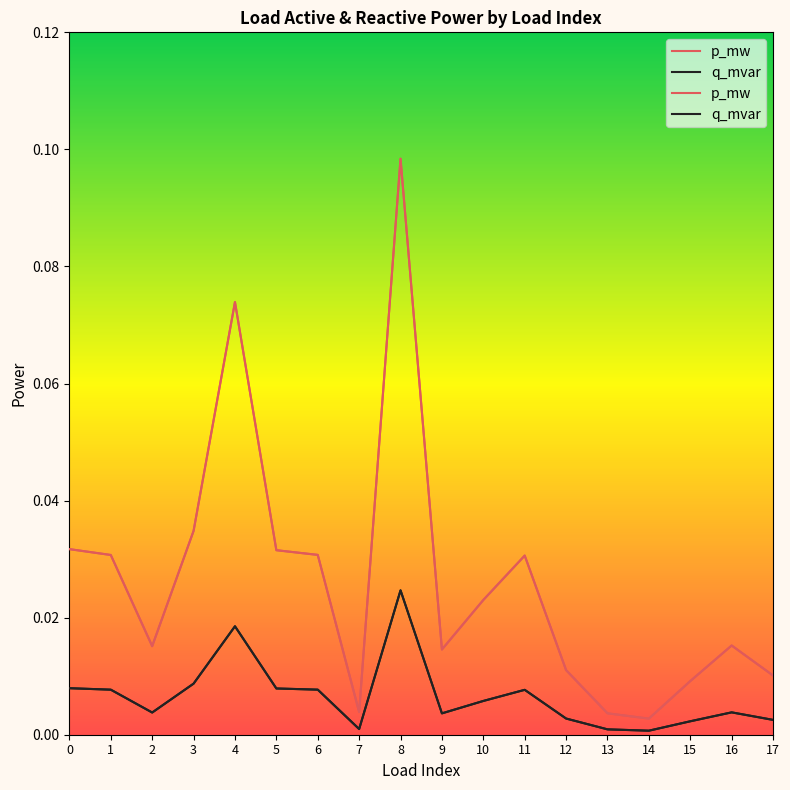

Which series has the largest range (max minus min)?

p_mw